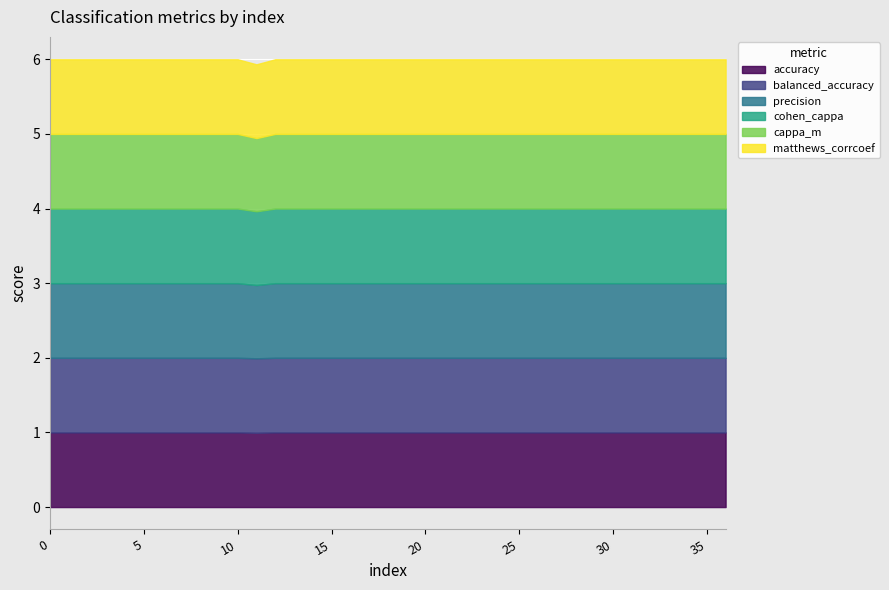

True or false: accuracy and precision cross at least once.

False